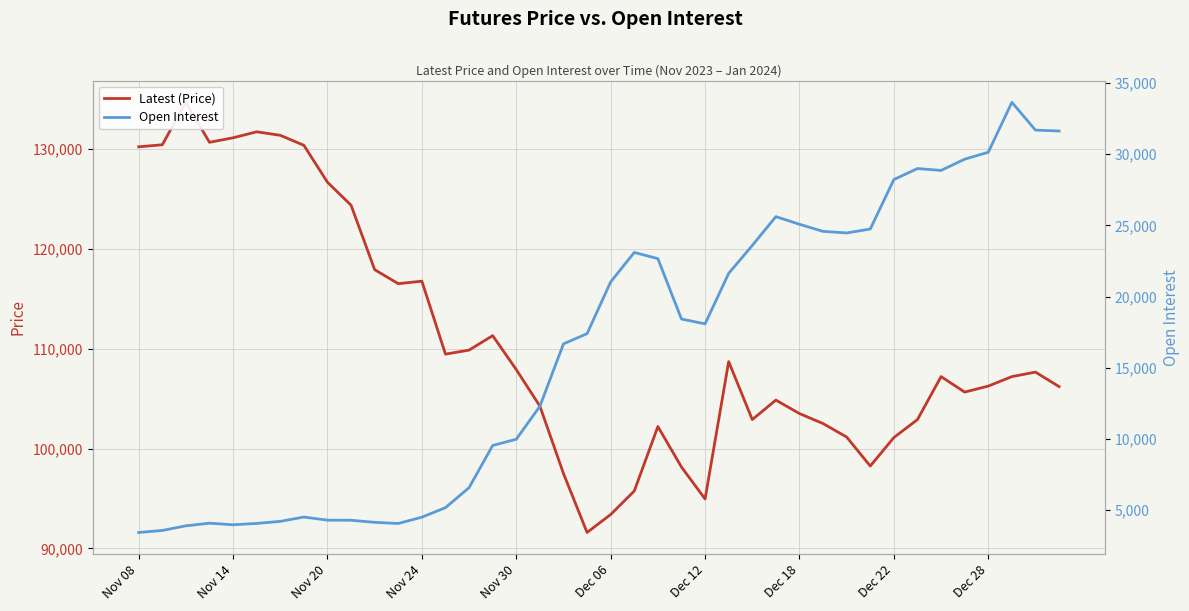

What is the minimum value shown in the chart?

3424